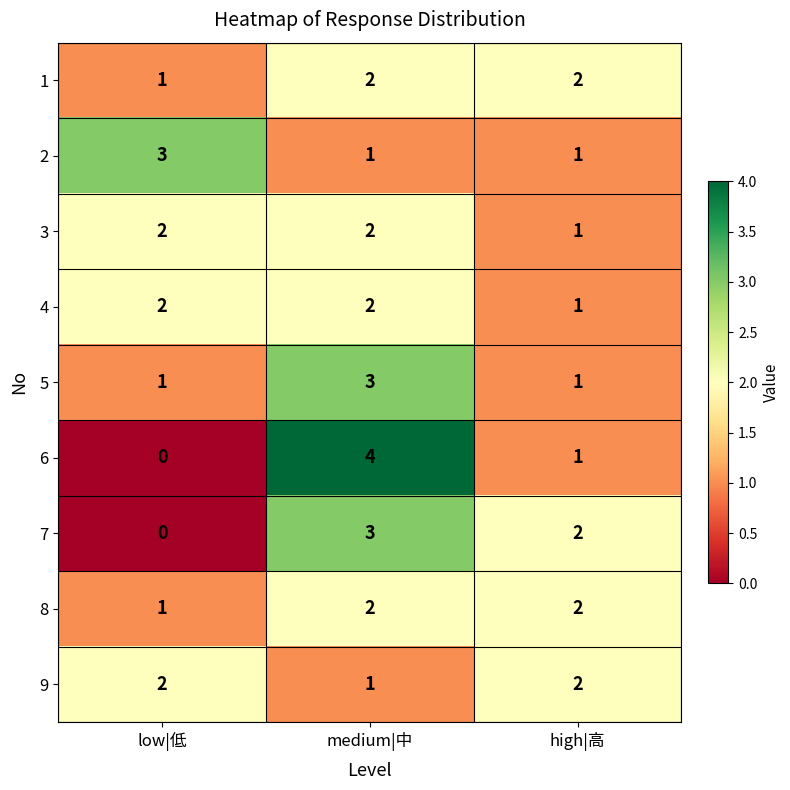

What is the greatest value displayed?

4